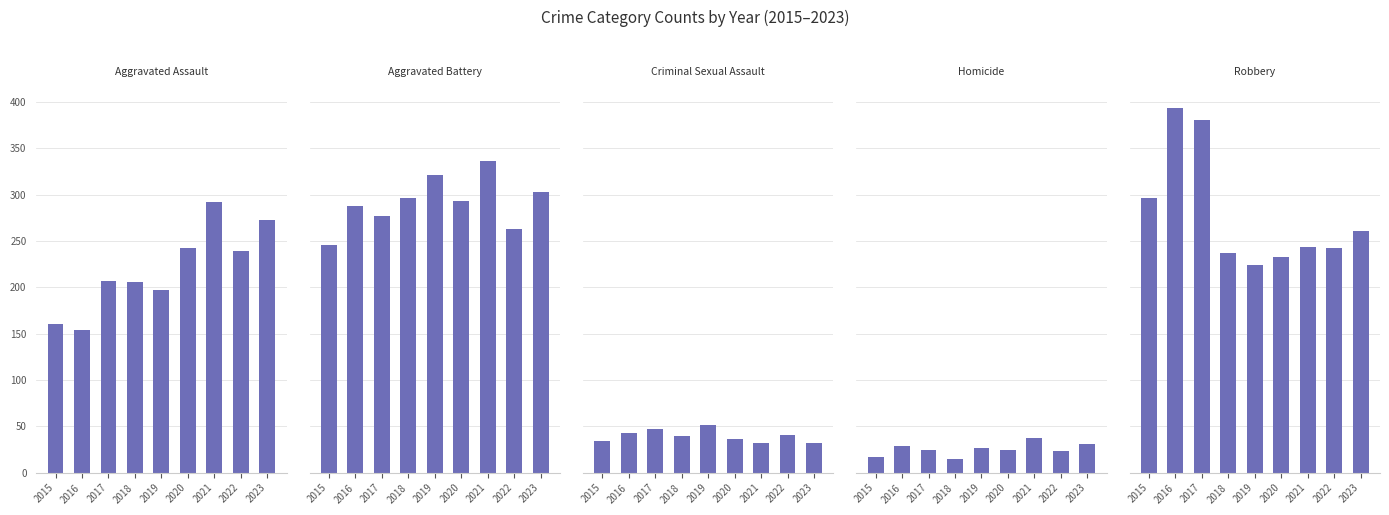

What is the average value of the Robbery series?

279